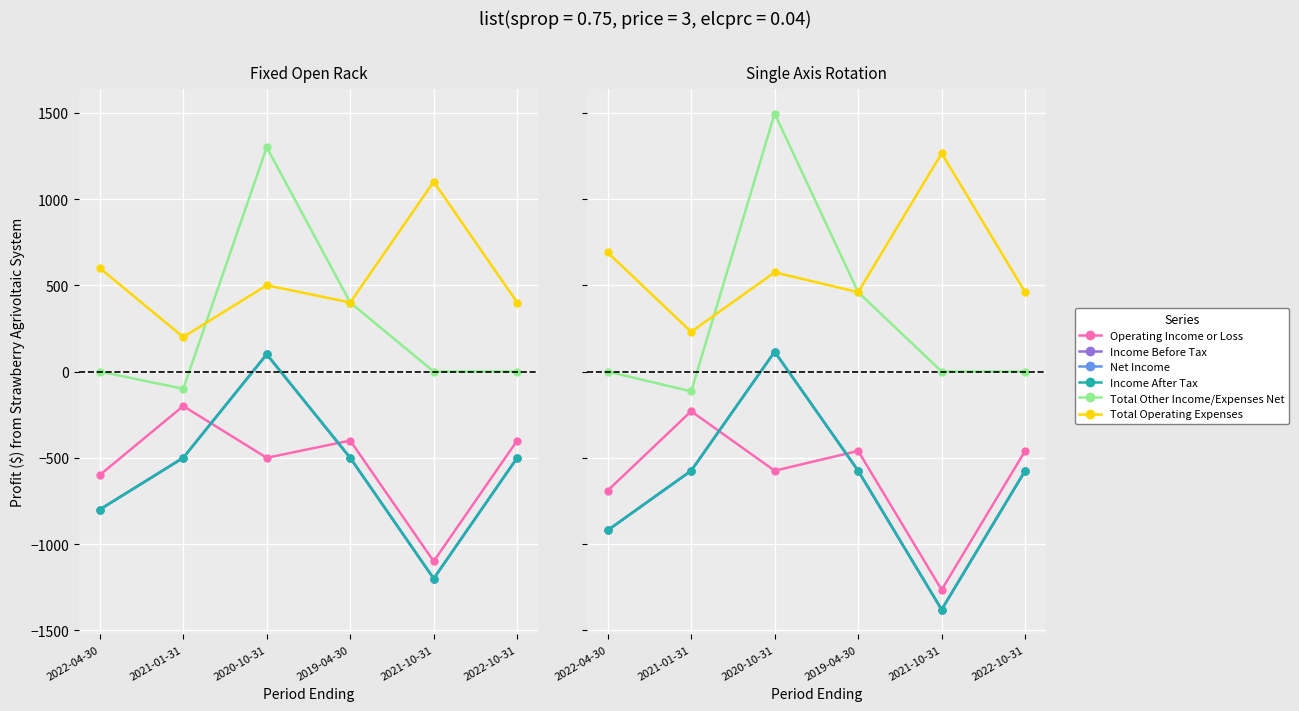

What is the difference between the Operating Income or Loss values at 2021-10-31 and 2020-10-31?

690.0